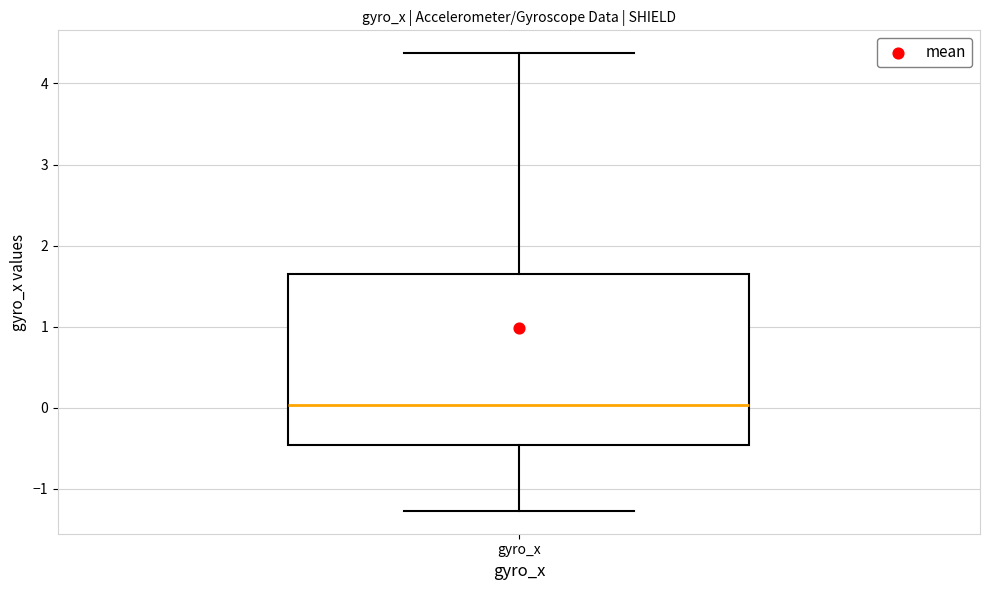

Read this box plot against the y-axis: the position of the median line, the range covered by the box, and the ends of both whiskers. The values are not printed on the chart, so give them approximately, as read against the axis.

median 0.0, box -0.5 to 1.7, whiskers -1.3 to 4.4